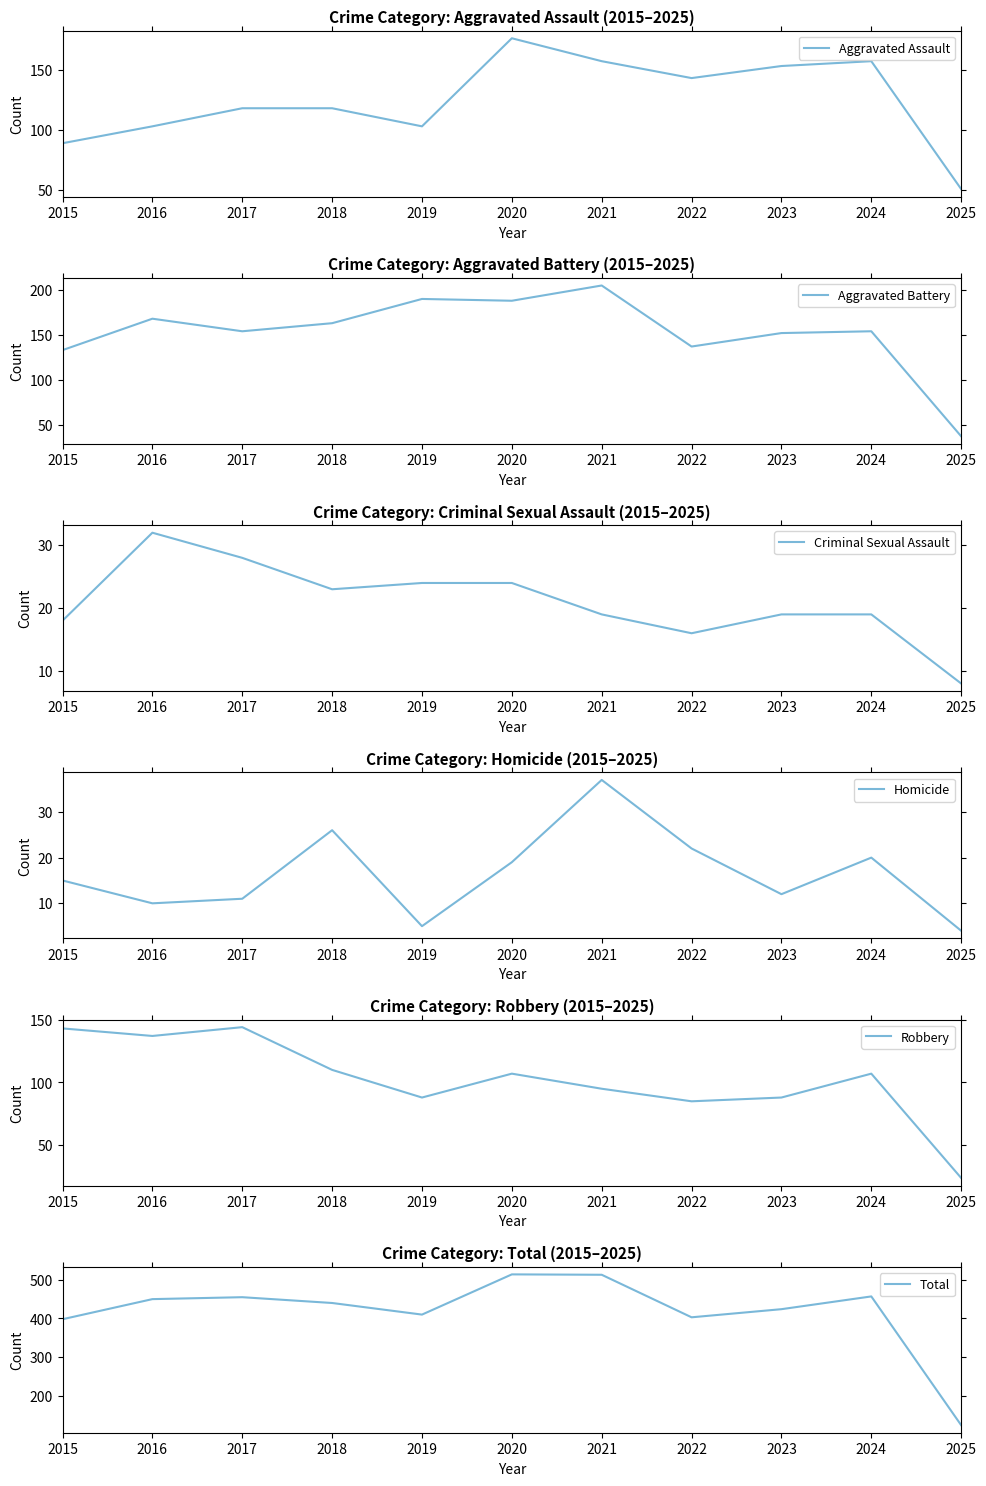

What are all the series names shown in the legend?

Aggravated Assault, Aggravated Battery, Criminal Sexual Assault, Homicide, Robbery, Total